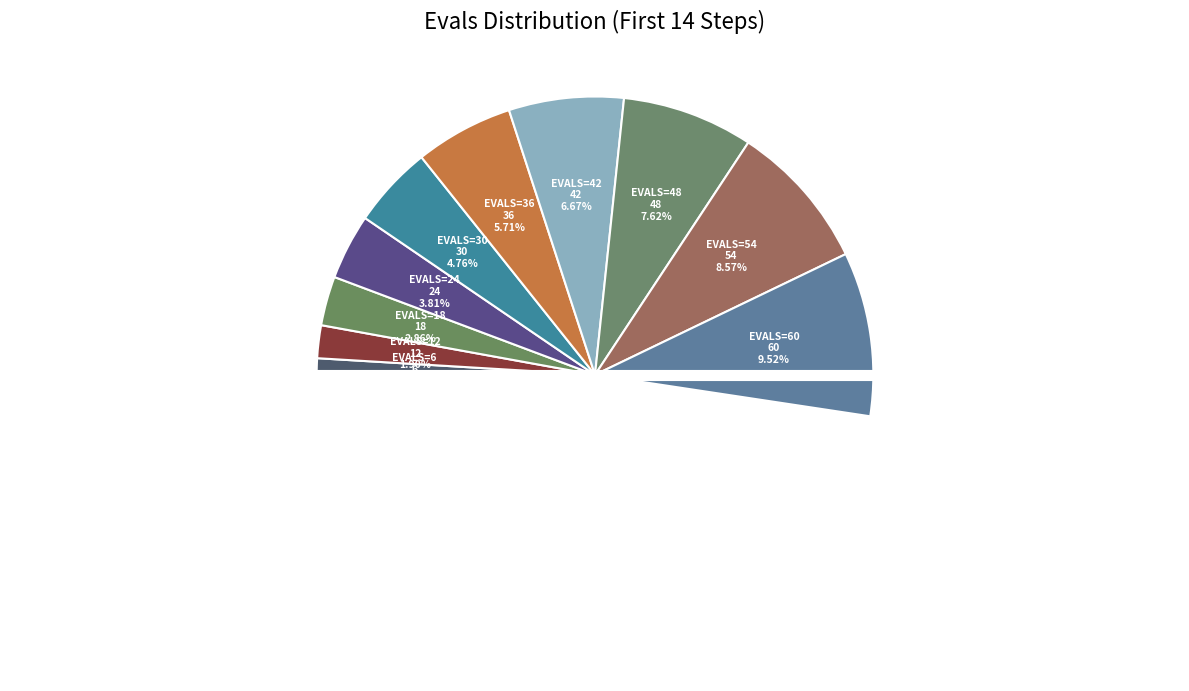

Does any single category account for the majority?

No